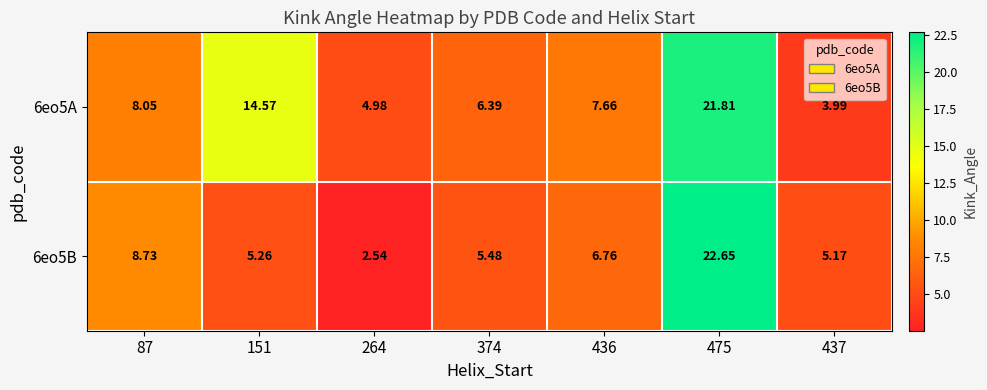

Is the value of 6eo5B at 87 greater than the value of 6eo5A at 475?

No